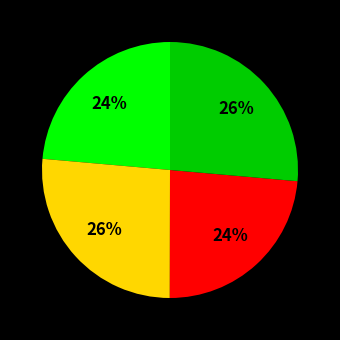

Is there any slice that represents more than half of the pie?

No